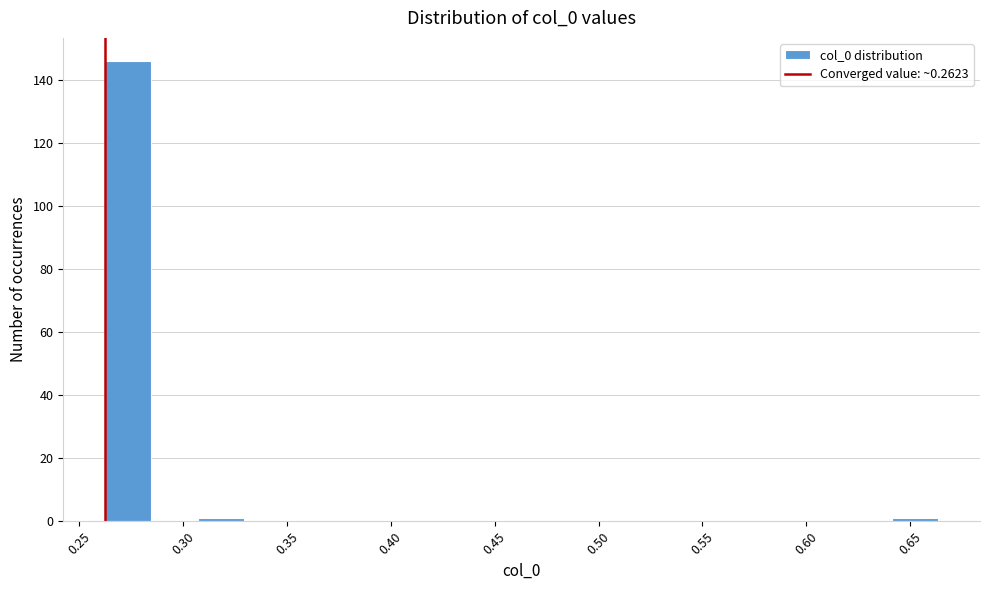

Reading left to right, transcribe this chart: for each bar, give the range it covers on the x-axis and its height. Neither the bar edges nor the heights are printed on the chart, so give them approximately, as read against the axes.

0.260 to 0.285: 146
0.285 to 0.305: 0
0.305 to 0.330: under 2
0.330 to 0.350: 0
0.350 to 0.375: 0
0.375 to 0.395: 0
0.395 to 0.420: 0
0.420 to 0.440: 0
0.440 to 0.465: 0
0.465 to 0.485: 0
0.485 to 0.510: 0
0.510 to 0.530: 0
0.530 to 0.550: 0
0.550 to 0.575: 0
0.575 to 0.595: 0
0.595 to 0.620: 0
0.620 to 0.640: 0
0.640 to 0.665: under 2